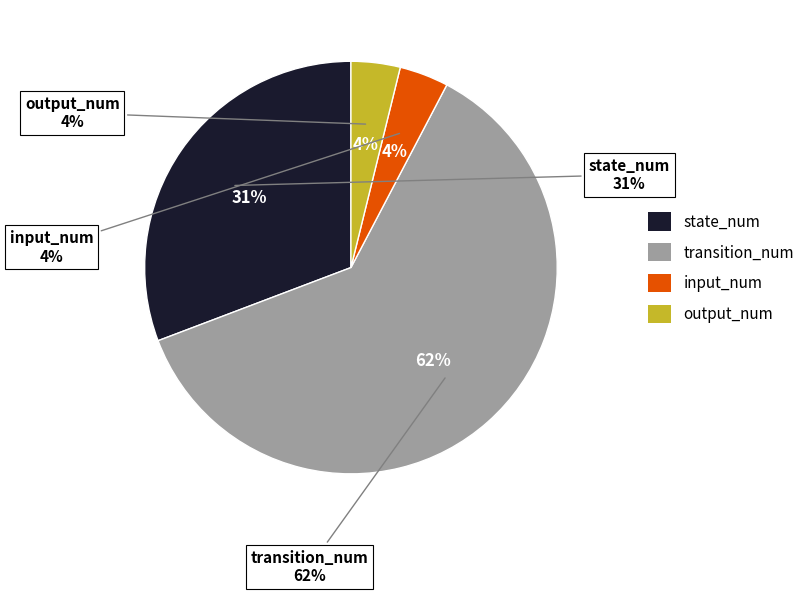

How many segments does this pie chart have?

4